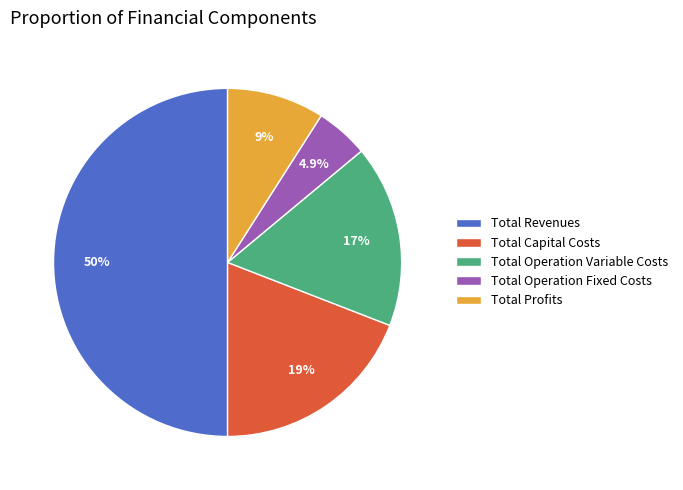

Is it true that Total Capital Costs is 19% of the pie?

True